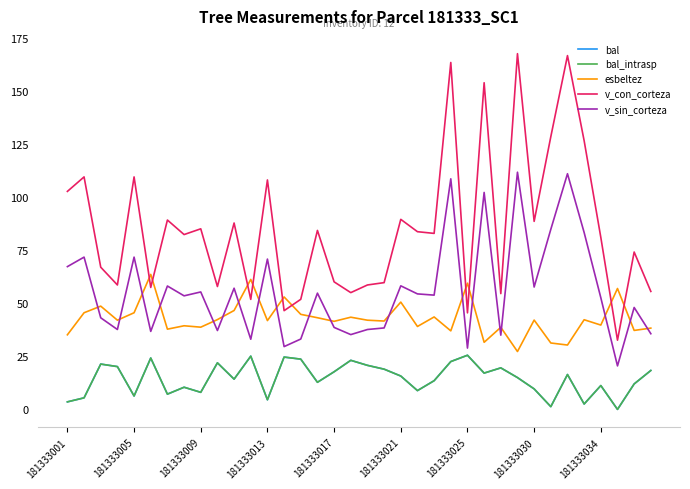

True or false: bal_intrasp and bal intersect in this chart.

False